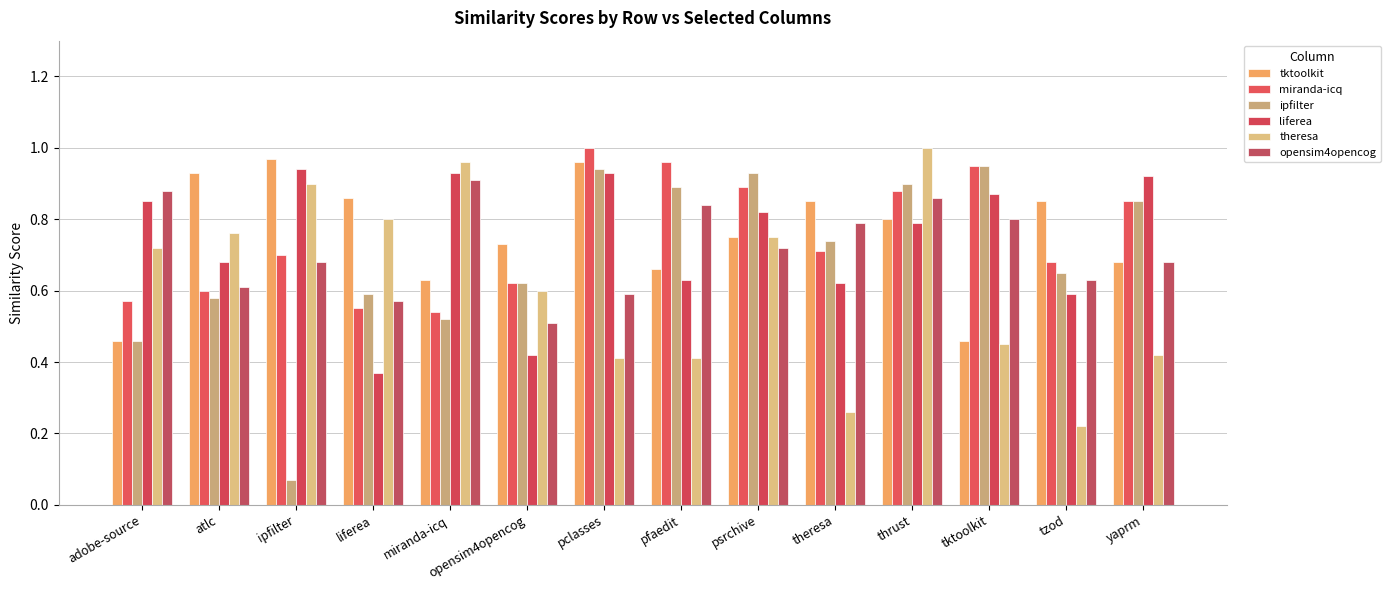

What is the total value across all series at tktoolkit?

4.5